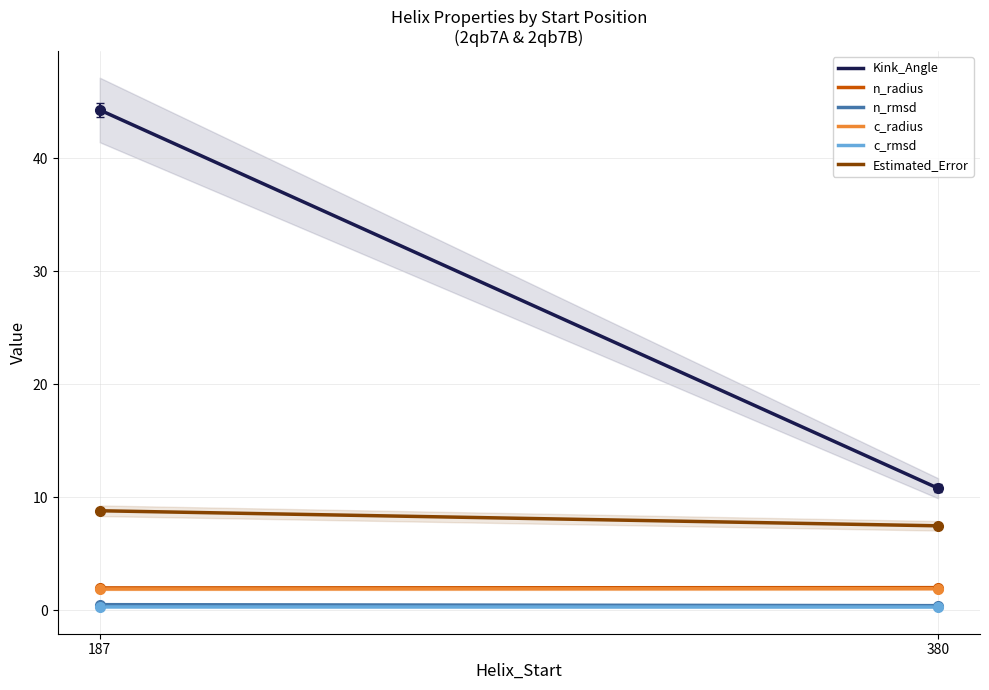

Which has a higher value, 380 or 187?

187